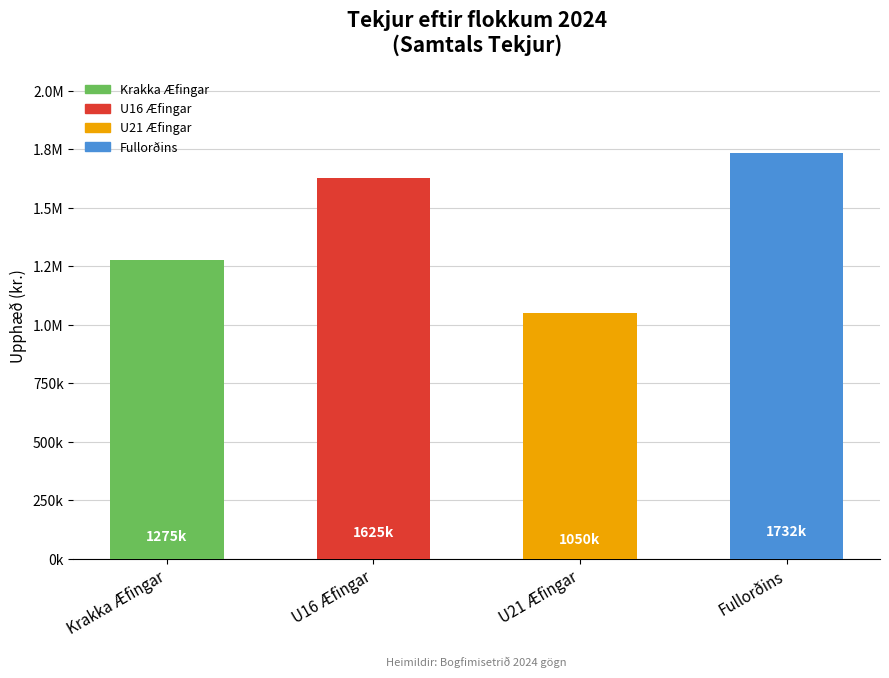

Are the bars horizontal?

No